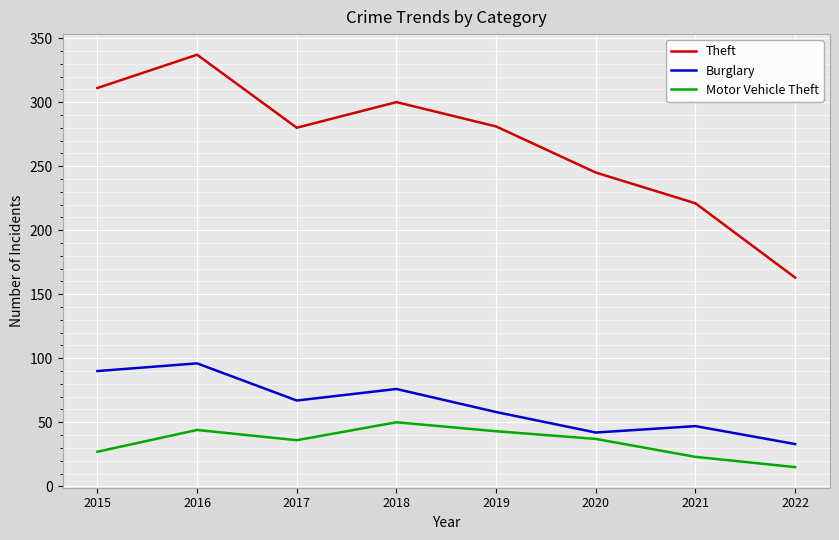

True or false: Theft and Motor Vehicle Theft cross at least once.

False